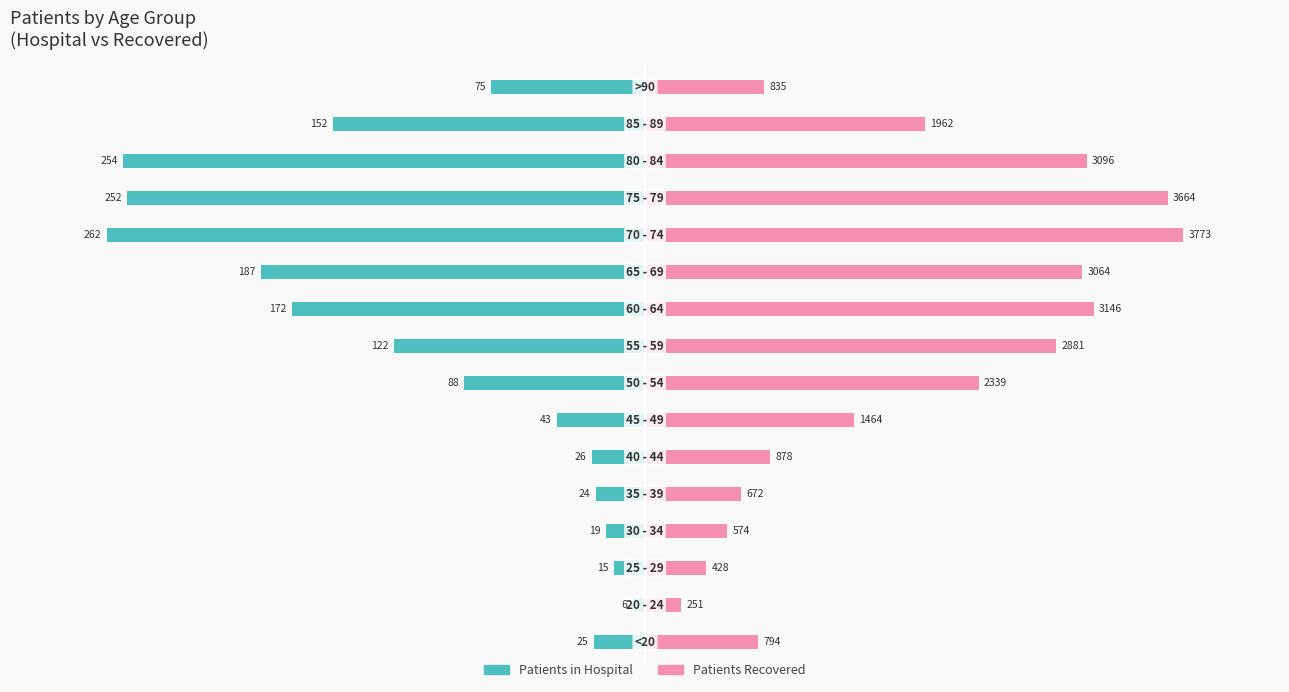

The value of patients_in_hospital at 4 is -0.1. True or false?

False